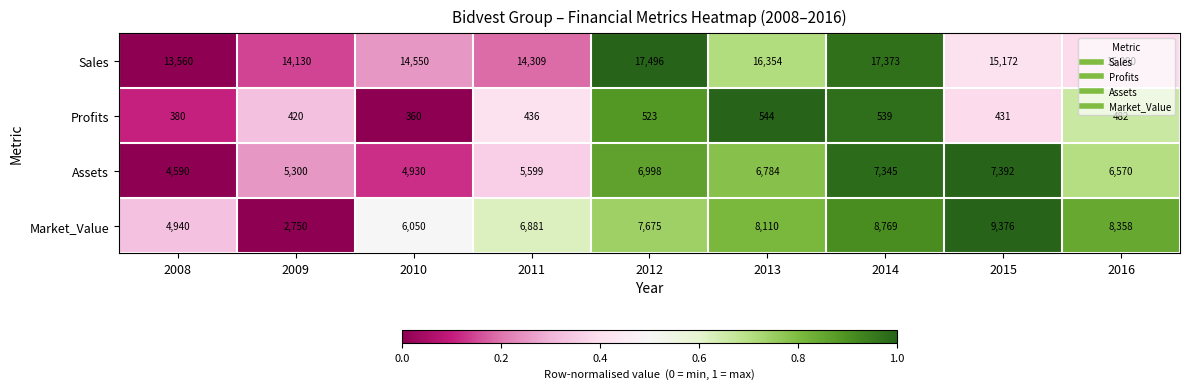

What is the sum of the Sales values at 2013 and 2010?

30904